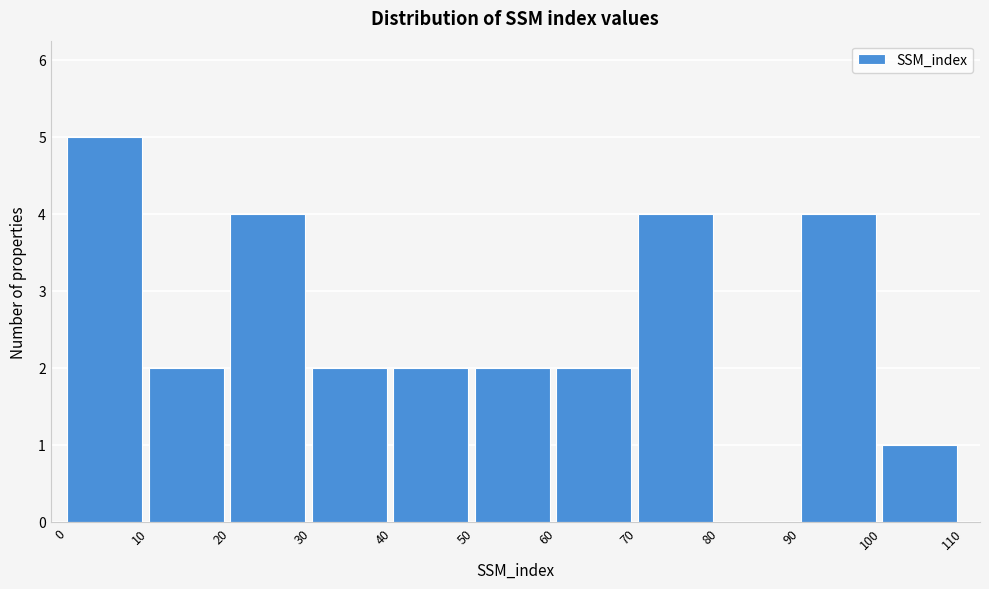

Over which range of the x-axis is the bar tallest?

0 to 10